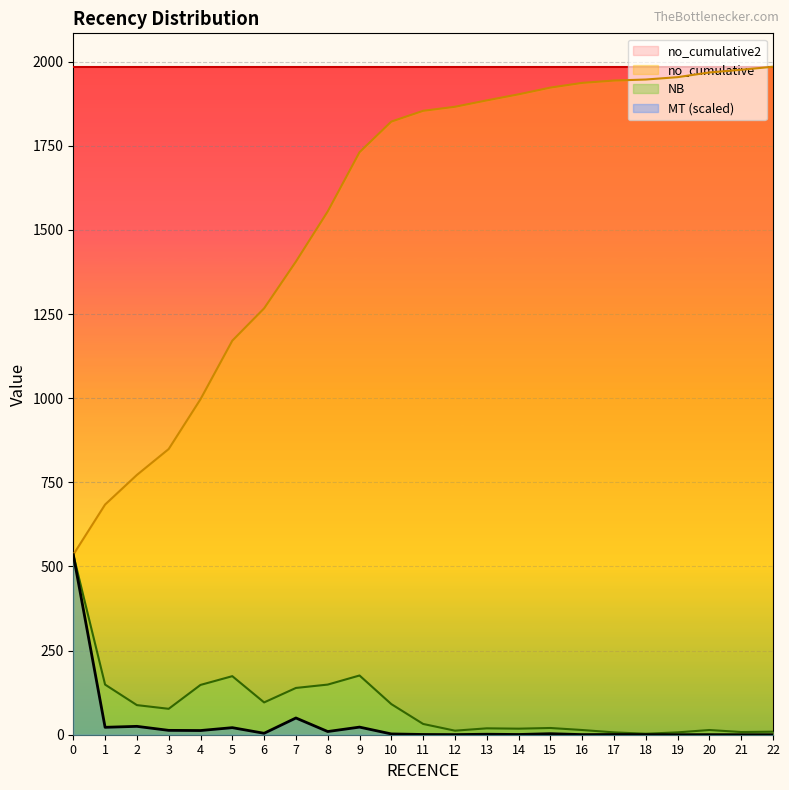

How many values in the MT series are below 2?

11